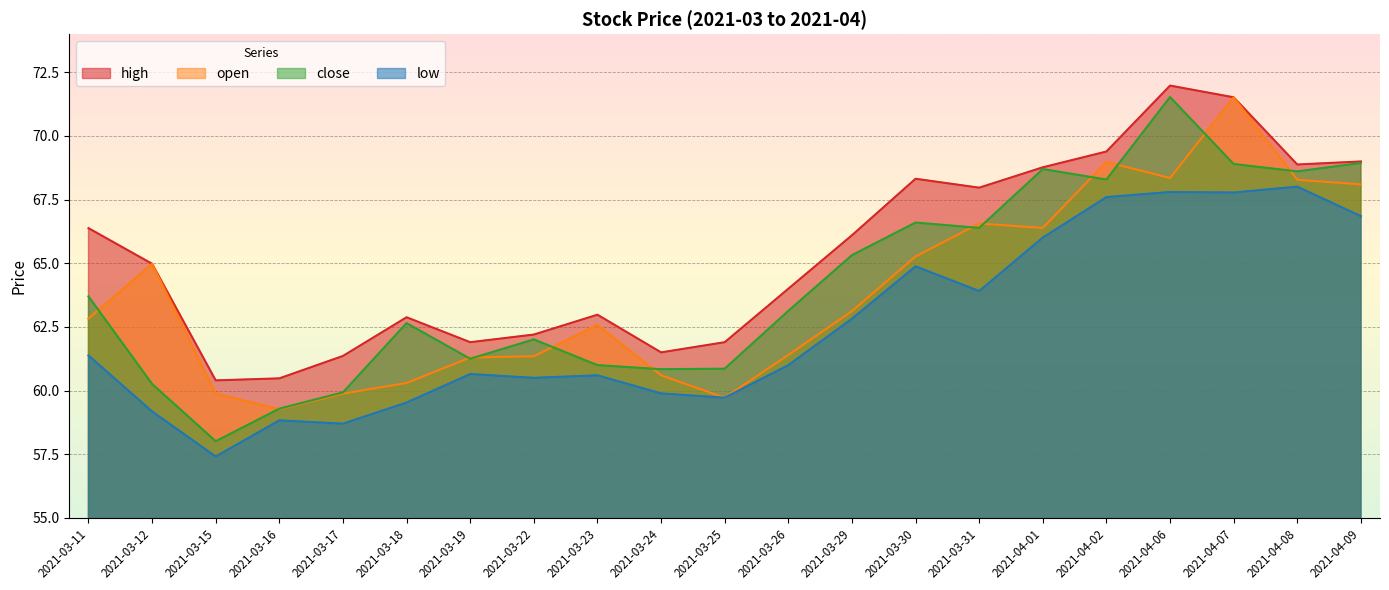

At which label is low closest to 62?

2021-03-11